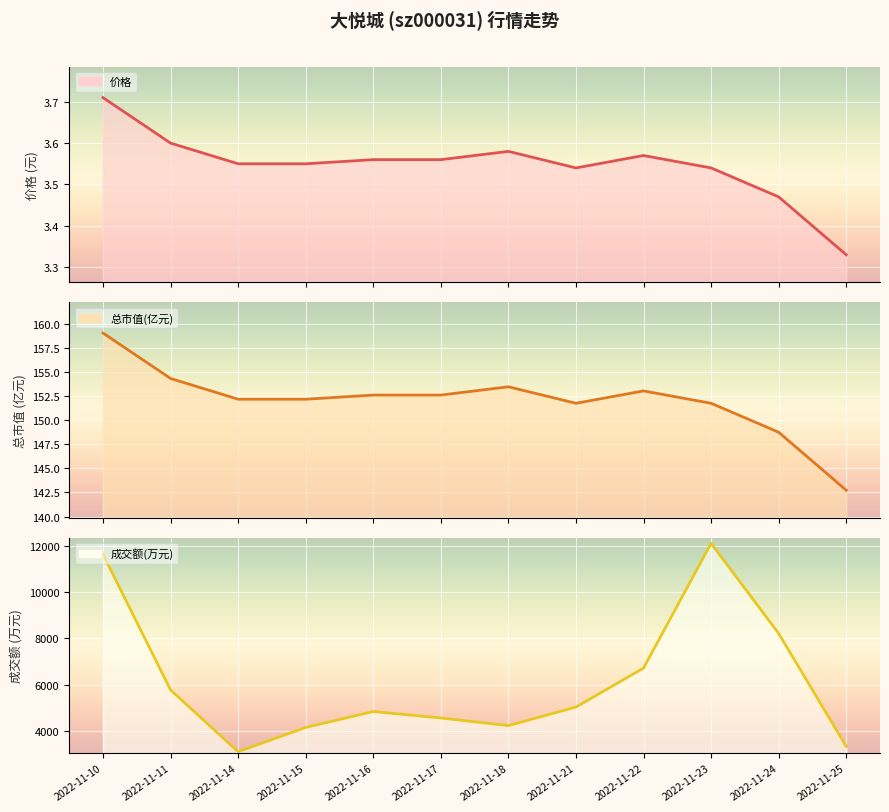

At which label is 成交额(万元) closest to 7607?

2022-11-24